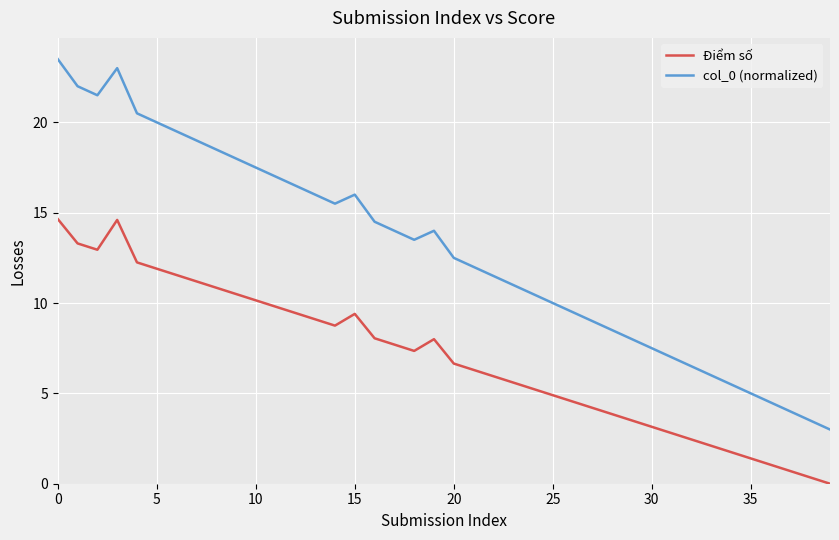

Is this an area chart (filled region under the line)?

No